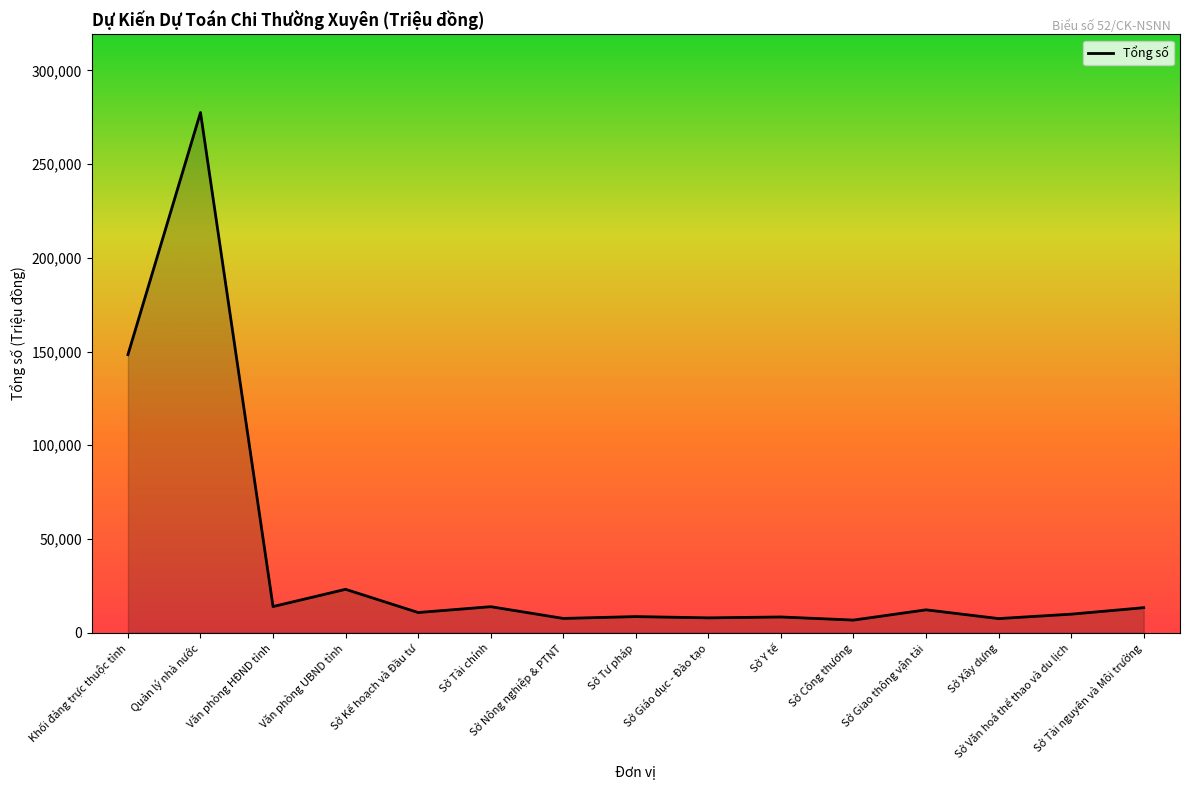

Reading right to left, list all the values displayed in this chart.

13360	9897	7541	12216	6744	8399	7927	8608	7625	13887	10778	23156	13965	277508	148346